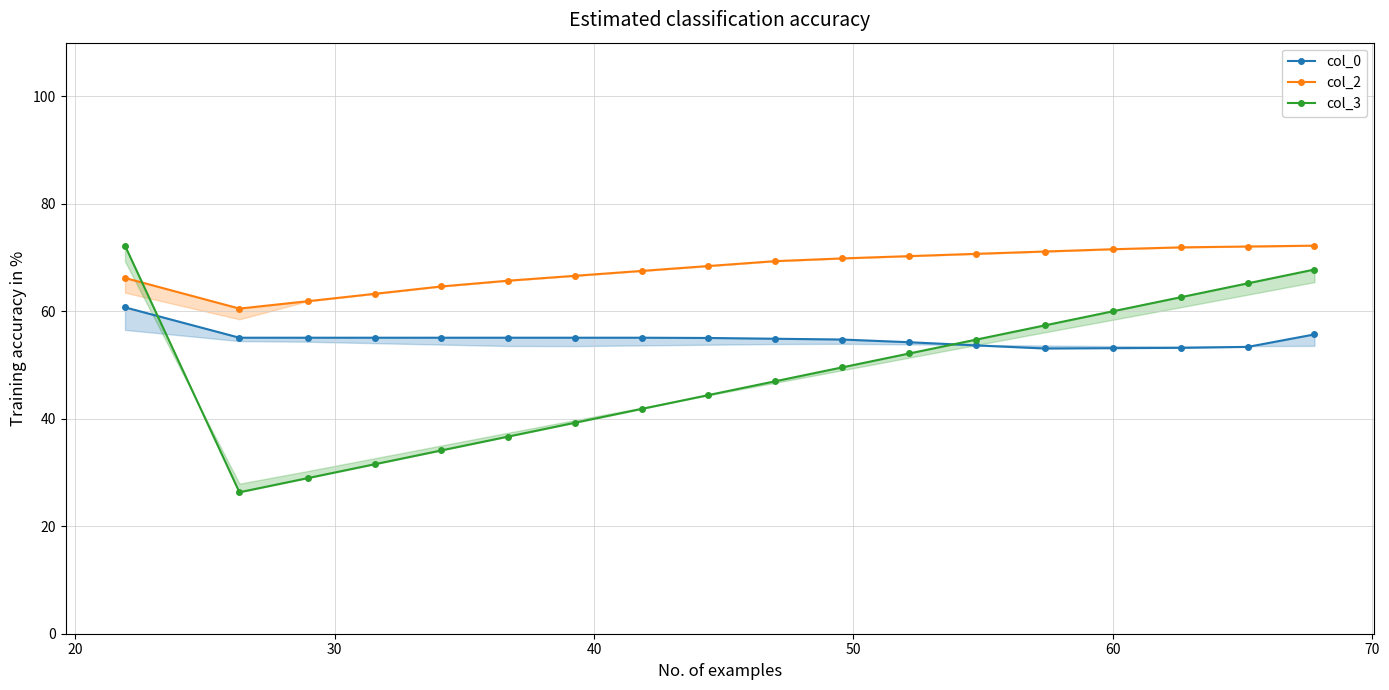

Reading left to right, list all the values displayed in this chart.

col_0: 60.7	55.1	55.1	55.1	55.1	55.1	55.1	55.1	55.0	54.9	54.8	54.3	53.7	53.1	53.1	53.2	53.4	55.7
col_2: 66.2	60.5	61.9	63.3	64.6	65.7	66.6	67.5	68.4	69.3	69.8	70.3	70.7	71.1	71.6	71.9	72.1	72.2
col_3: 72.2	26.3	29.0	31.5	34.1	36.7	39.3	41.8	44.4	47.0	49.6	52.2	54.7	57.4	60.0	62.6	65.2	67.8